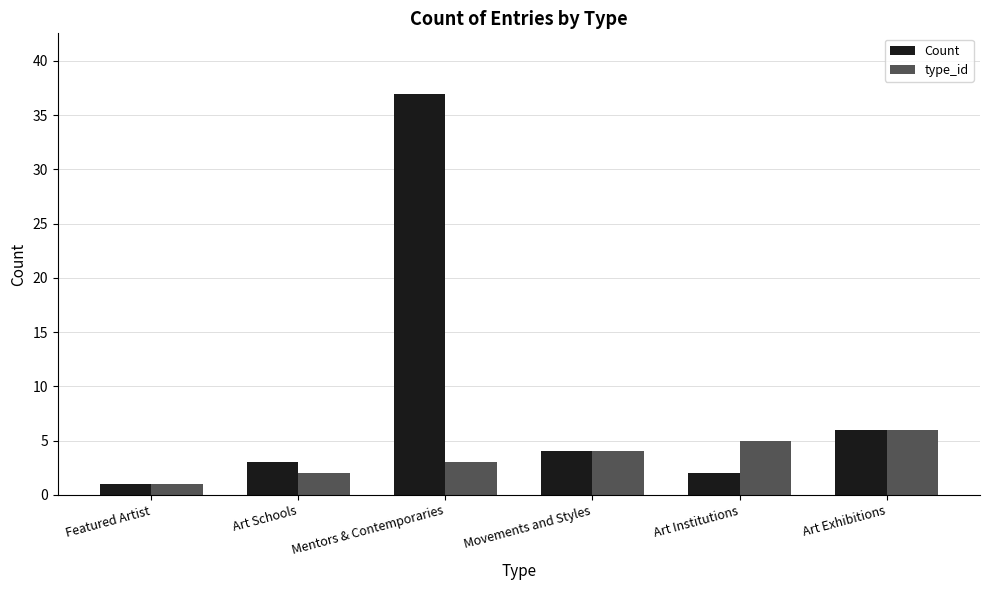

What are all the series names shown in the legend?

Count, type_id